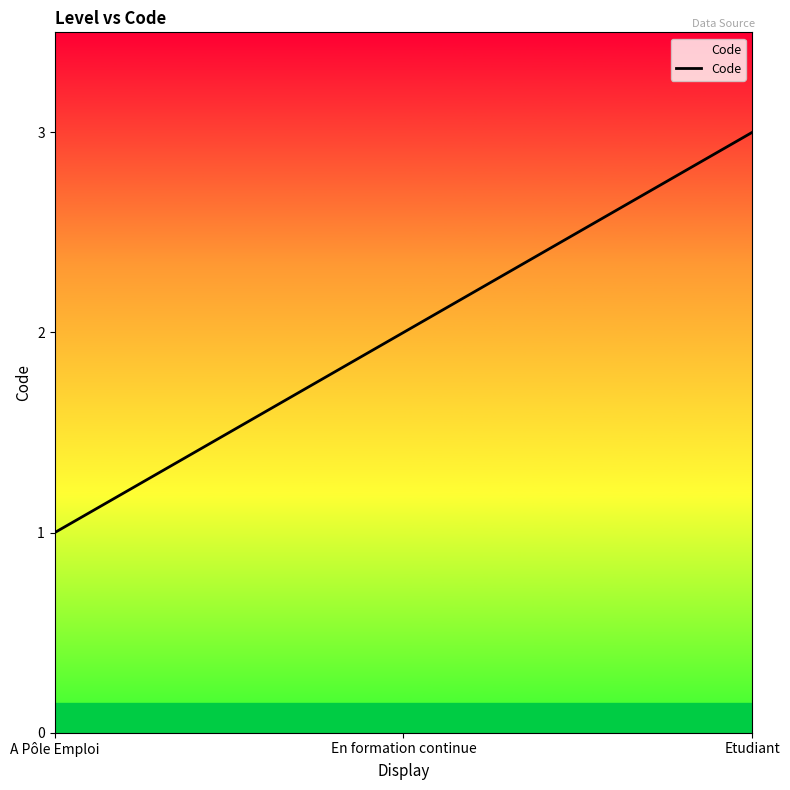

Where is the data nearest to the value 2?

En formation continue